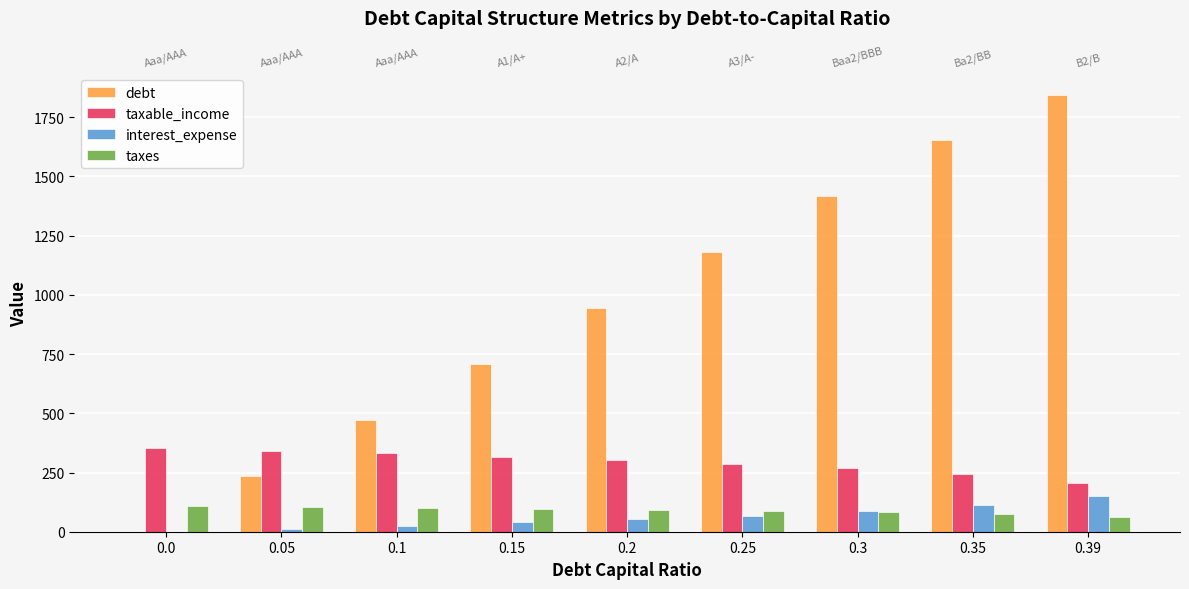

How many bars are there in total?

36